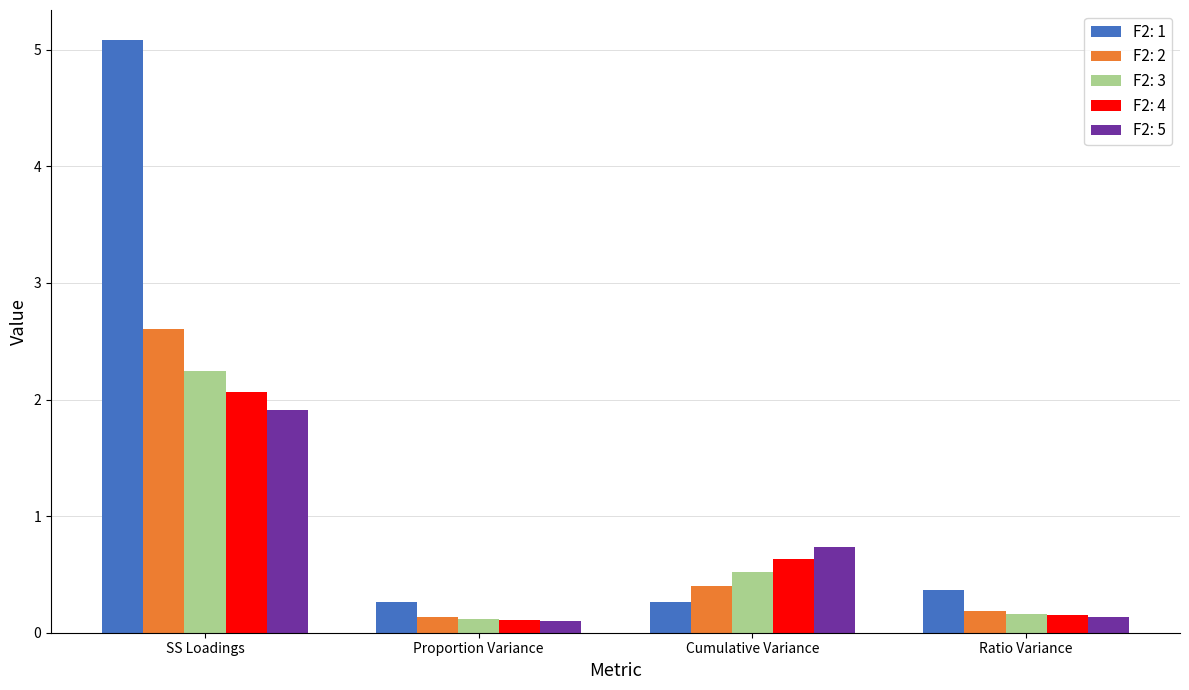

At which category is the sum across all series the highest?

SS Loadings